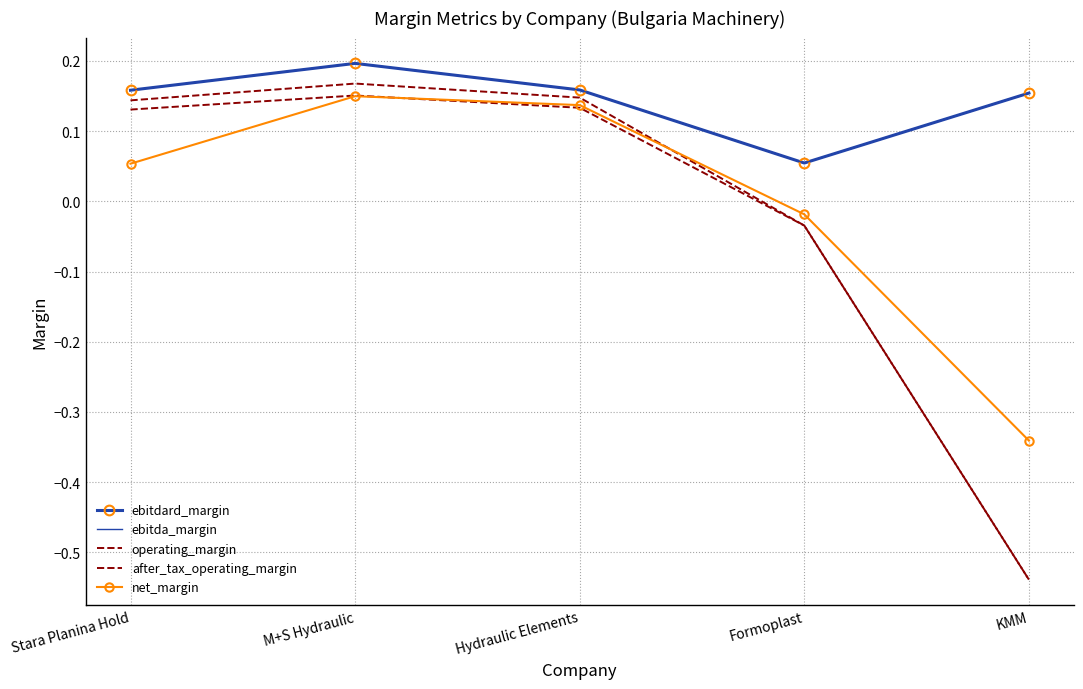

Count the number of categories in the chart.

5